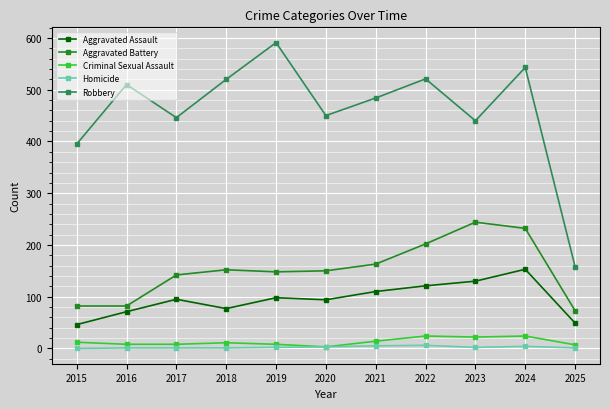

What are all the series names shown in the legend?

Aggravated Assault, Aggravated Battery, Criminal Sexual Assault, Homicide, Robbery